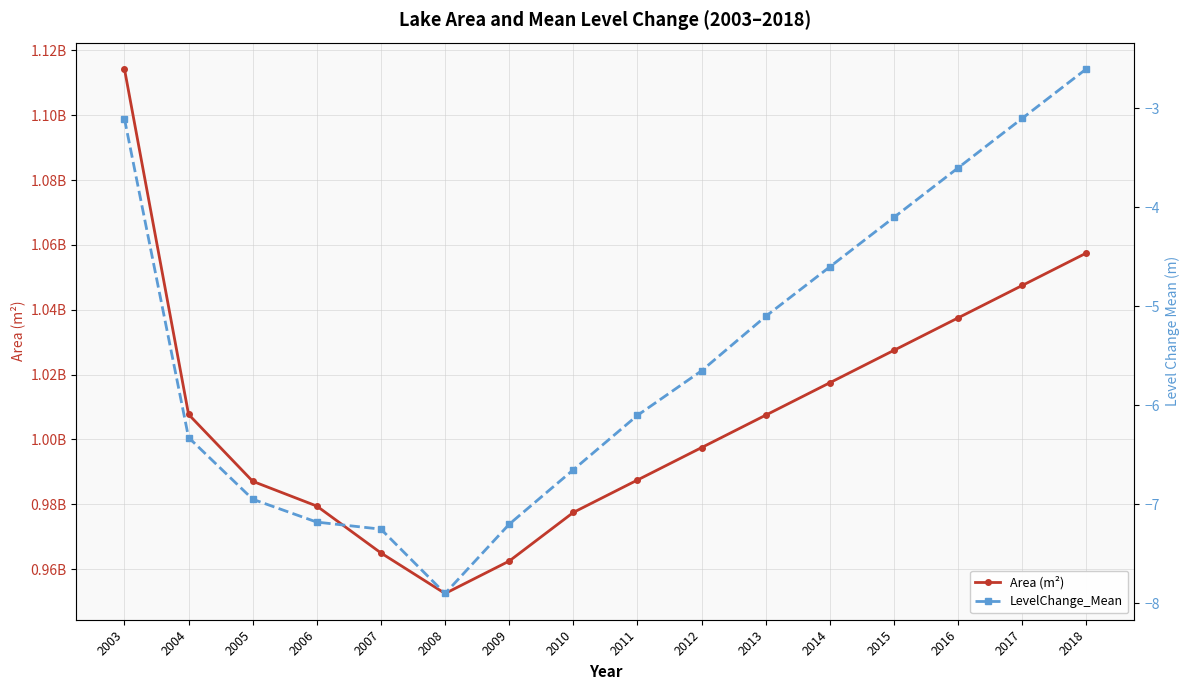

What is the value of the Area (m²) point at the 16th from the left?

1057500000.0